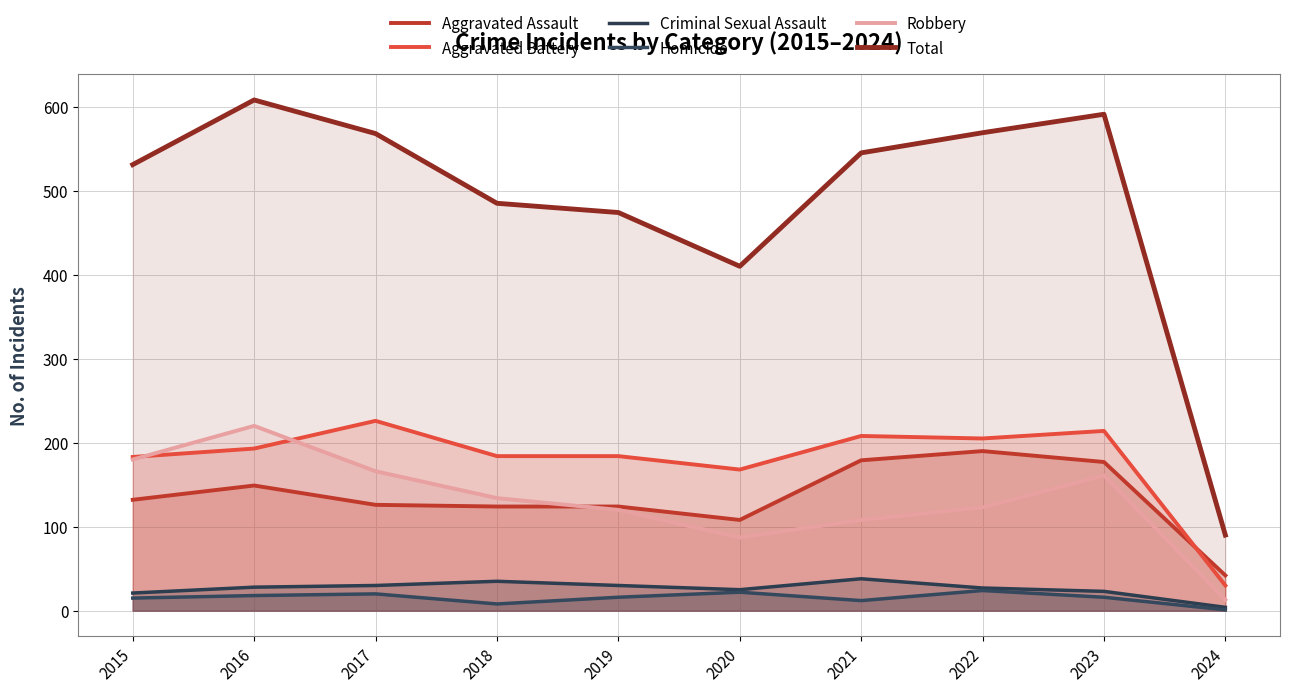

Between 2015 and 2022, which is larger?

2022